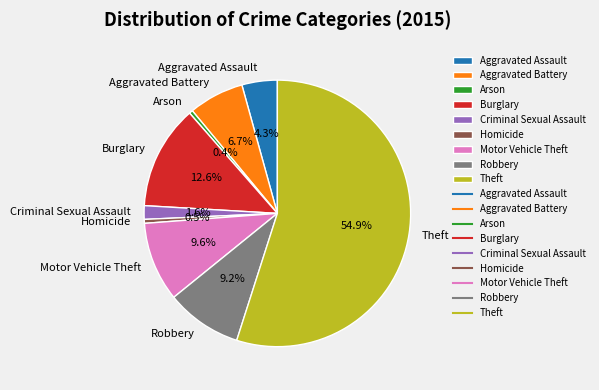

Which slice is the largest?

Theft